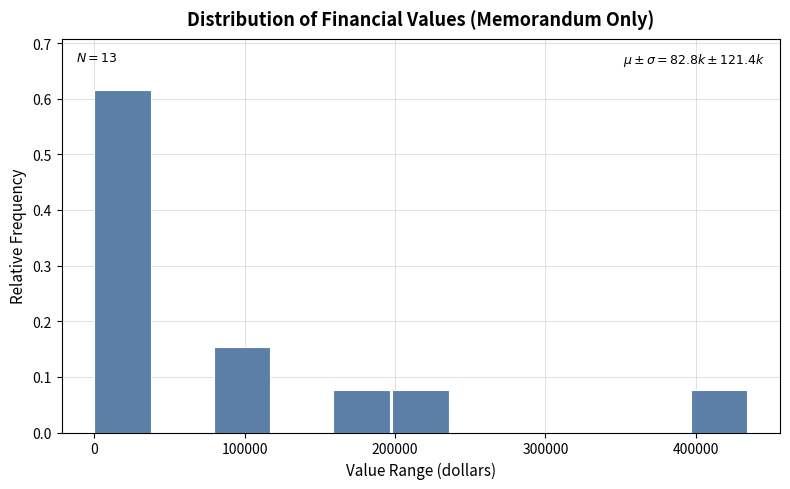

Read against the x-axis, roughly where is the centre of the tallest bar?

20000